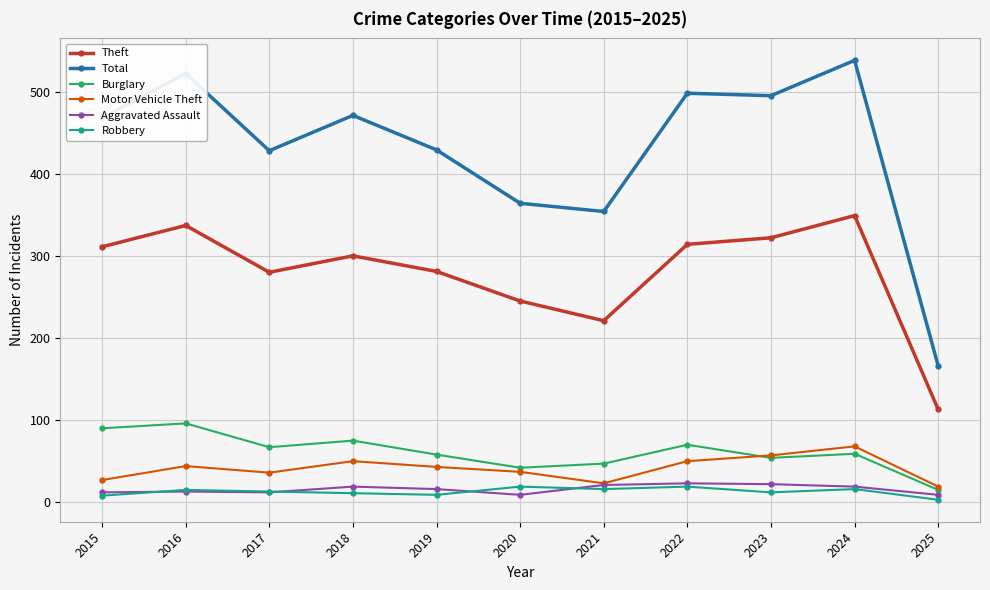

What is the maximum value for Total?

538